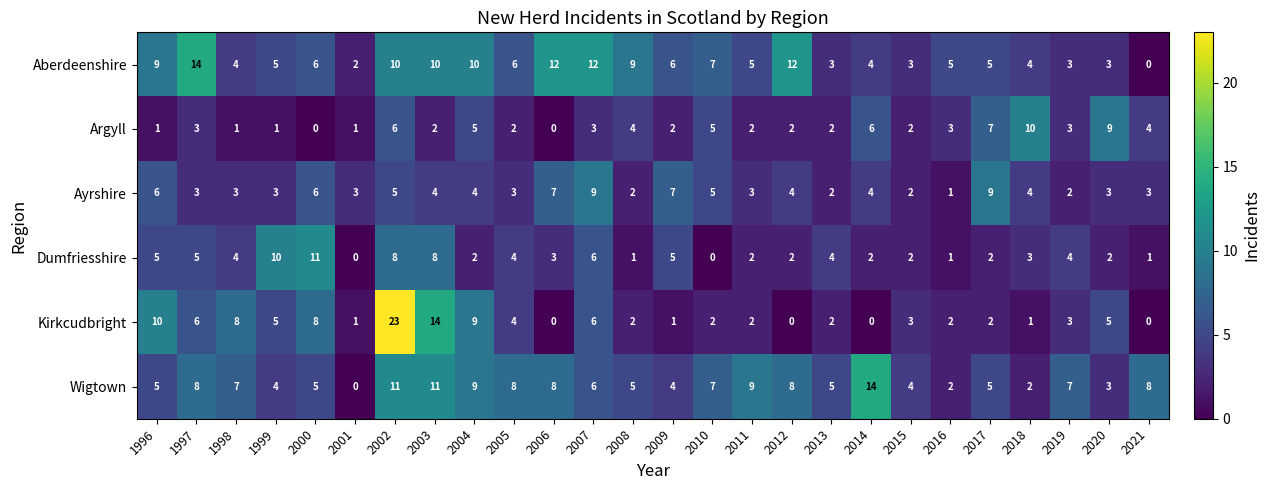

Which category has the highest value in the Wigtown series?

2014